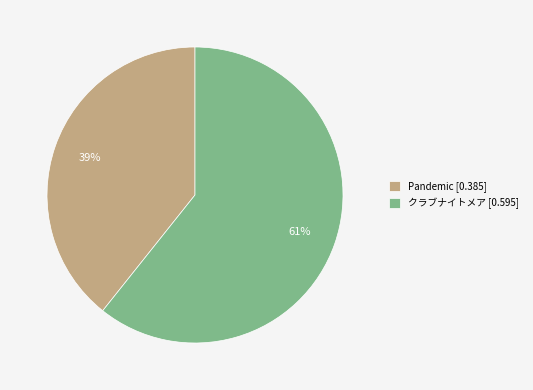

What is the smallest slice in the pie chart?

Pandemic